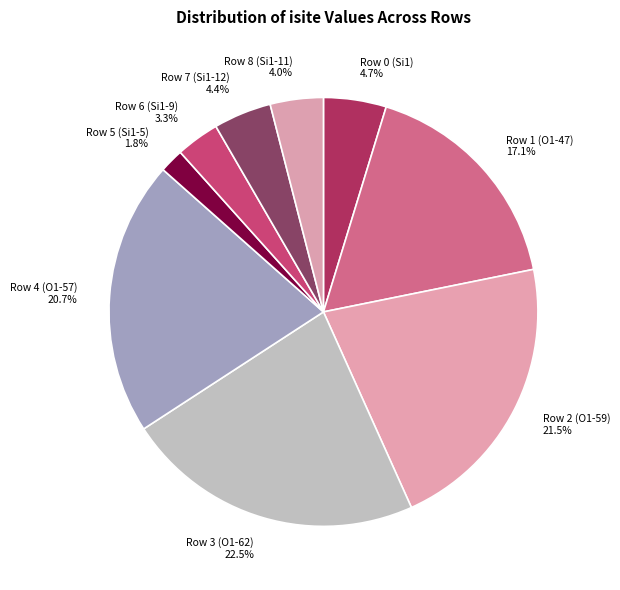

What percentage is NOT represented by Row 5 (Si1-5)?

98.2%